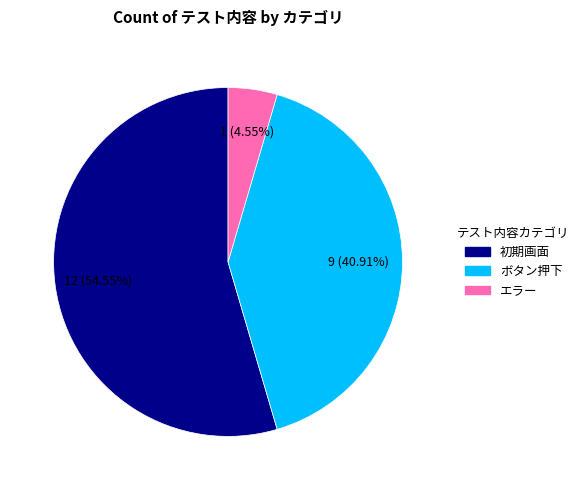

The ボタン押下 slice represents 41% of the pie. True or false?

True